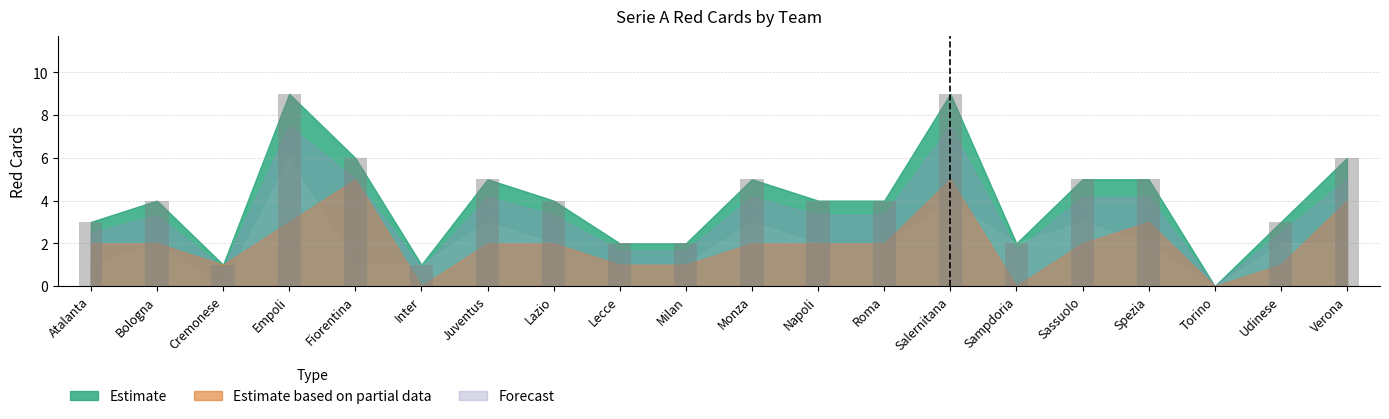

What is the maximum value shown in the chart?

9